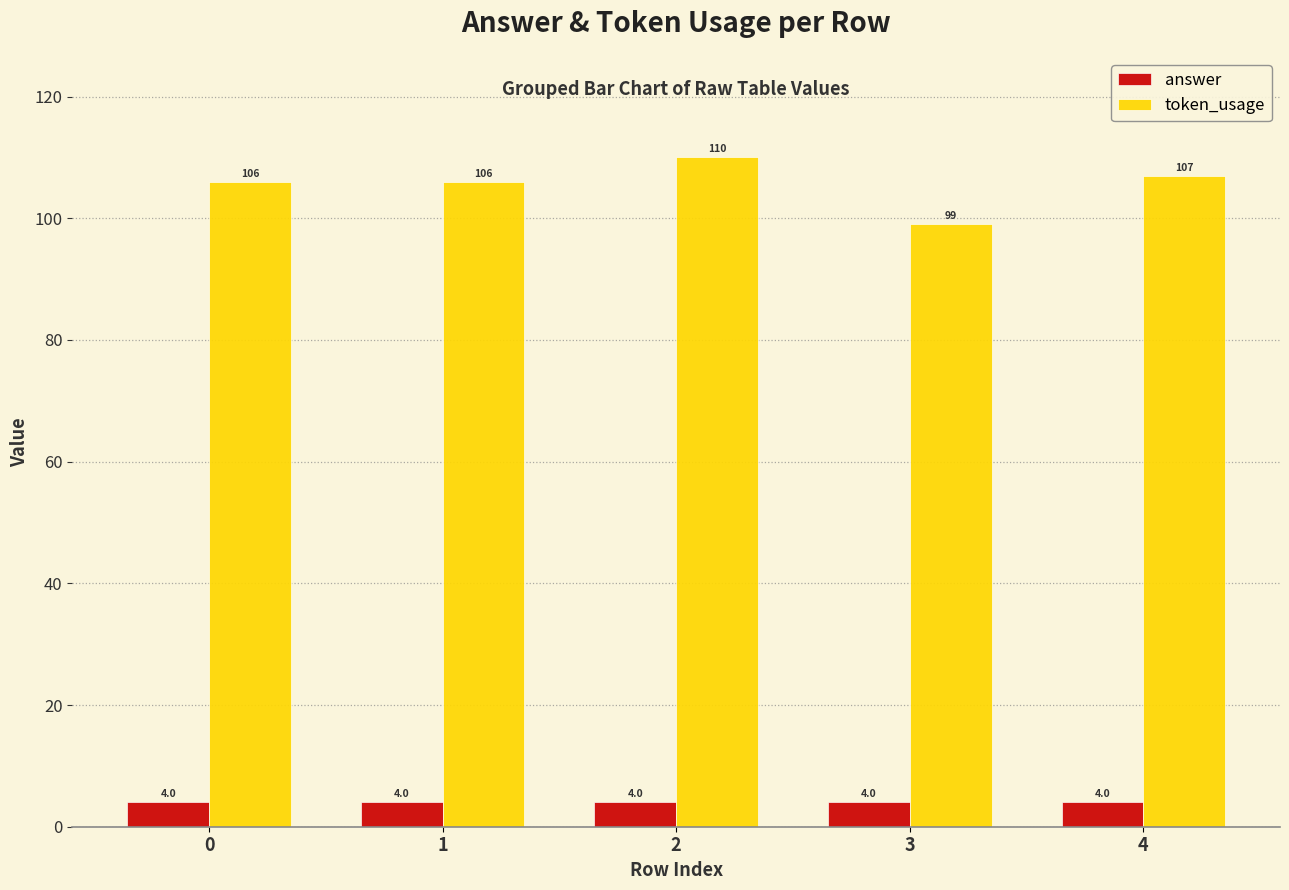

Reading left to right, list all the values displayed in this chart.

answer: 0=4	1=4	2=4	3=4	4=4
token_usage: 0=106	1=106	2=110	3=99	4=107